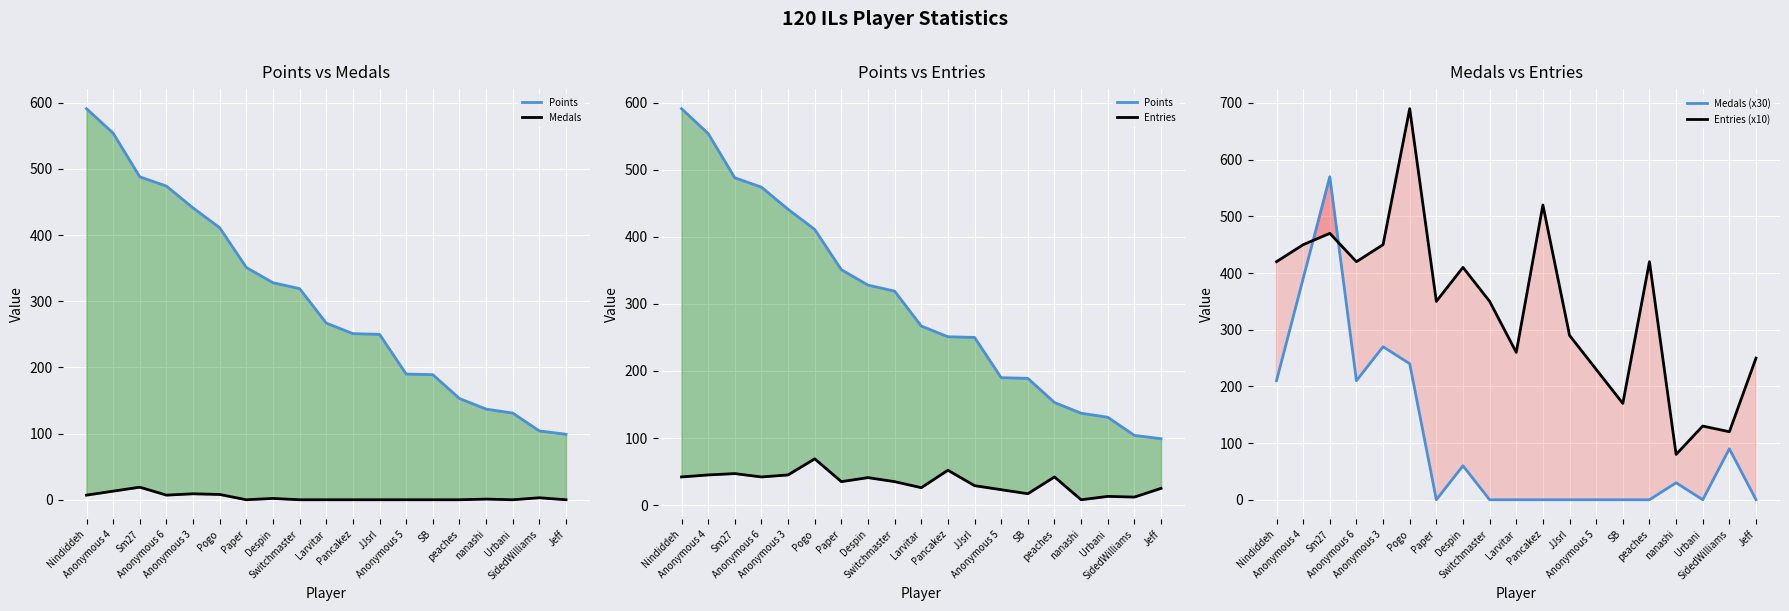

List the series in order of their peak value, lowest first.

Medals, Entries, Medals (x30), Points, Entries (x10)